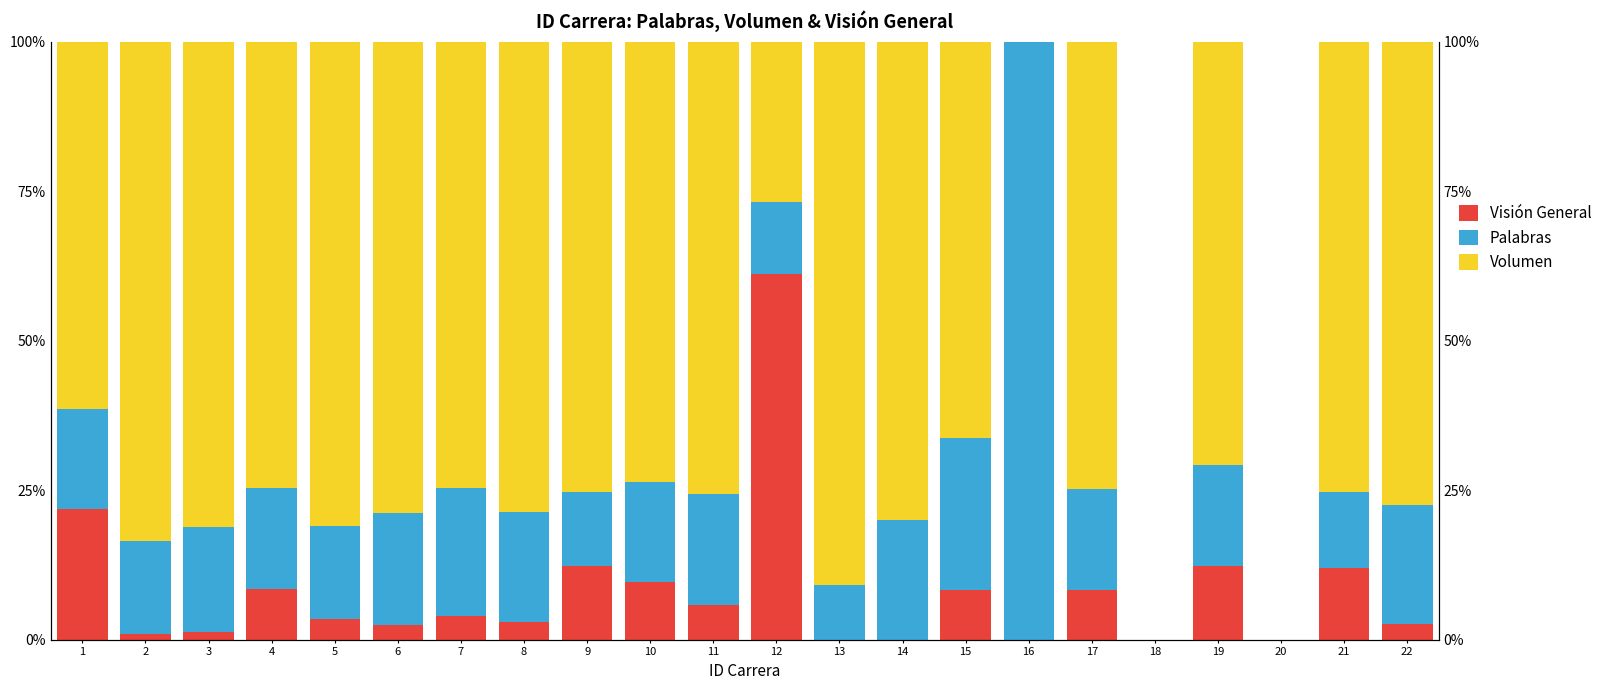

Reading left to right, extract all data points from this chart.

Visión General: 1=21.8	2=0.9	3=1.3	4=8.6	5=3.4	6=2.5	7=4.0	8=3.0	9=12.3	10=9.7	11=5.8	12=61.2	13=0.0	14=0.0	15=8.4	16=0.0	17=8.4	18=0.0	19=12.4	20=0.0	21=12.0	22=2.7
Palabras: 1=16.7	2=15.7	3=17.5	4=16.8	5=15.7	6=18.7	7=21.3	8=18.4	9=12.4	10=16.7	11=18.5	12=12.1	13=9.1	14=20.0	15=25.4	16=100.0	17=16.9	18=0.0	19=16.9	20=0.0	21=12.6	22=19.8
Volumen: 1=61.5	2=83.4	3=81.2	4=74.6	5=80.9	6=78.8	7=74.6	8=78.6	9=75.3	10=73.6	11=75.7	12=26.8	13=90.9	14=80.0	15=66.3	16=0.0	17=74.8	18=0.0	19=70.8	20=0.0	21=75.3	22=77.5